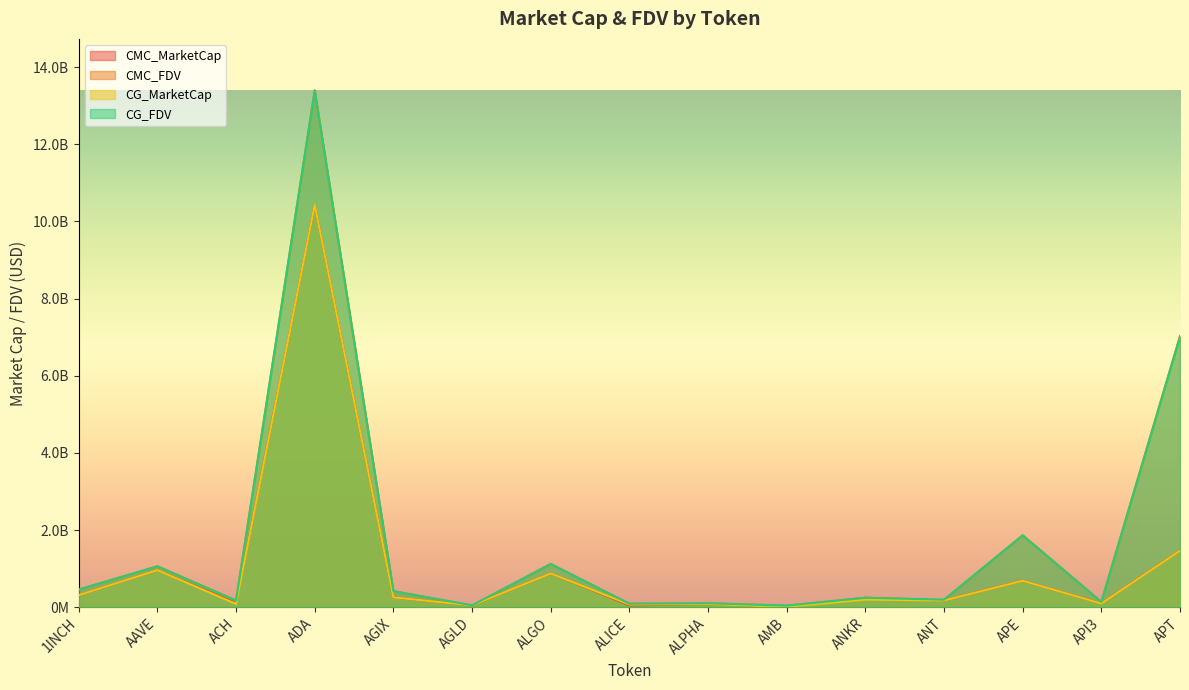

Where is CMC_MarketCap nearest to the value 5219093244?

APT